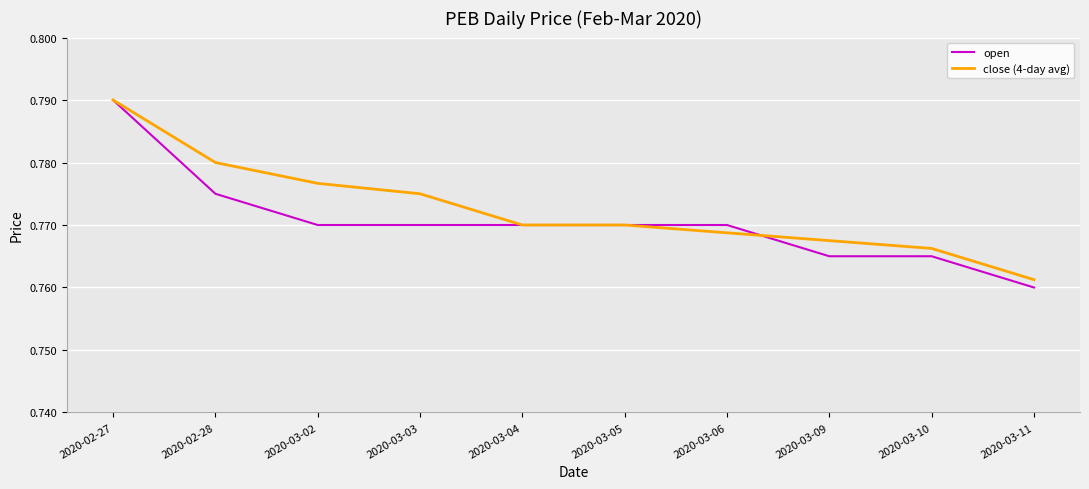

At which category is the sum across all series the highest?

2020-02-27